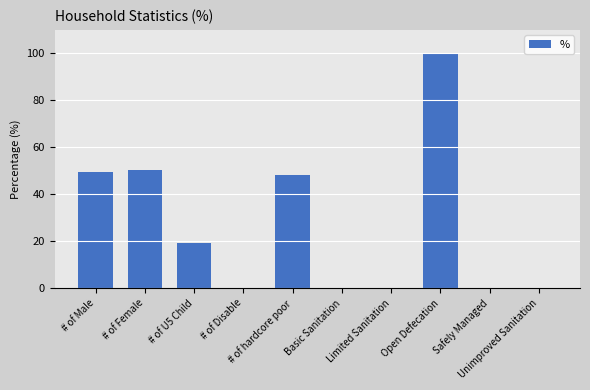

True or false: the data shows 31.9 at # of U5 Child.

False